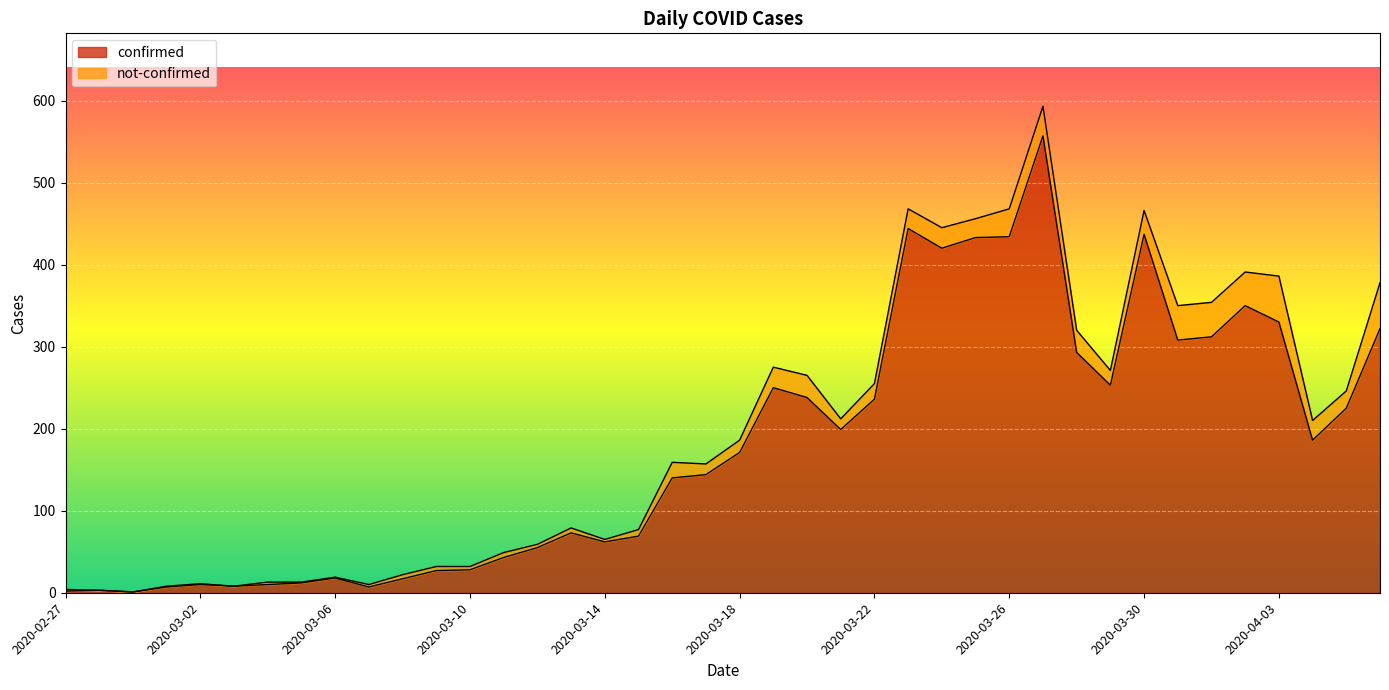

Does the chart display data point markers on the line(s)?

No